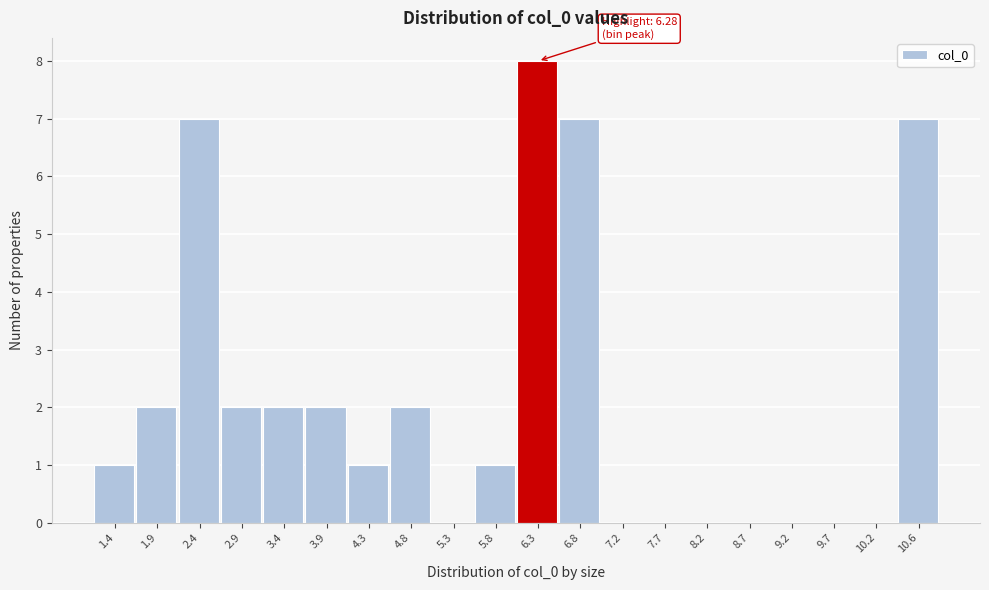

Reading left to right, transcribe all the data shown in this chart.

1.4=1	1.9=2	2.4=7	2.9=2	3.4=2	3.9=2	4.3=1	4.8=2	5.3=0	5.8=1	6.3=8	6.8=7	7.2=0	7.7=0	8.2=0	8.7=0	9.2=0	9.7=0	10.2=0	10.6=7